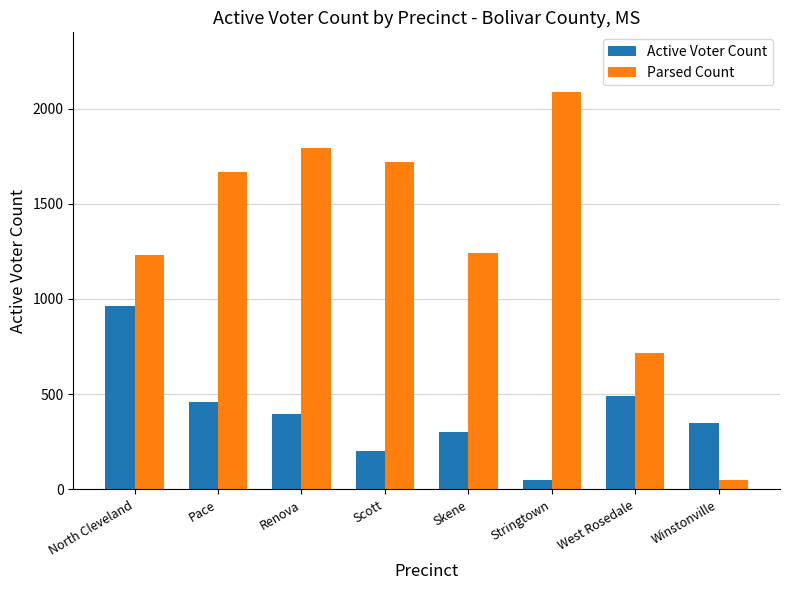

What is the sum of the Parsed Count values at North Cleveland and Pace?

2900